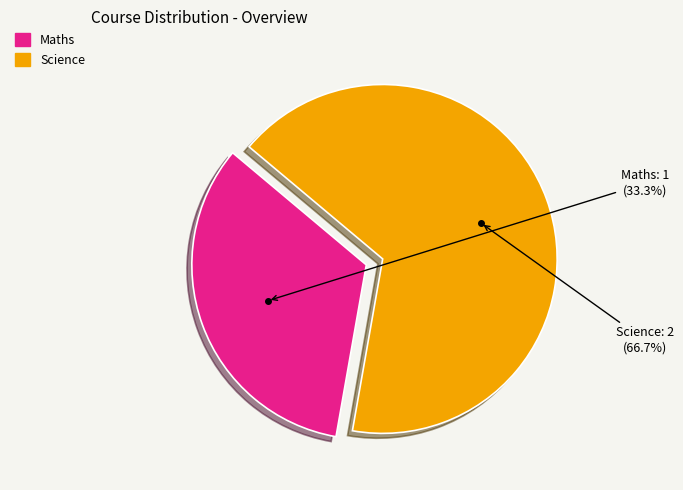

Which slice is the largest?

Science